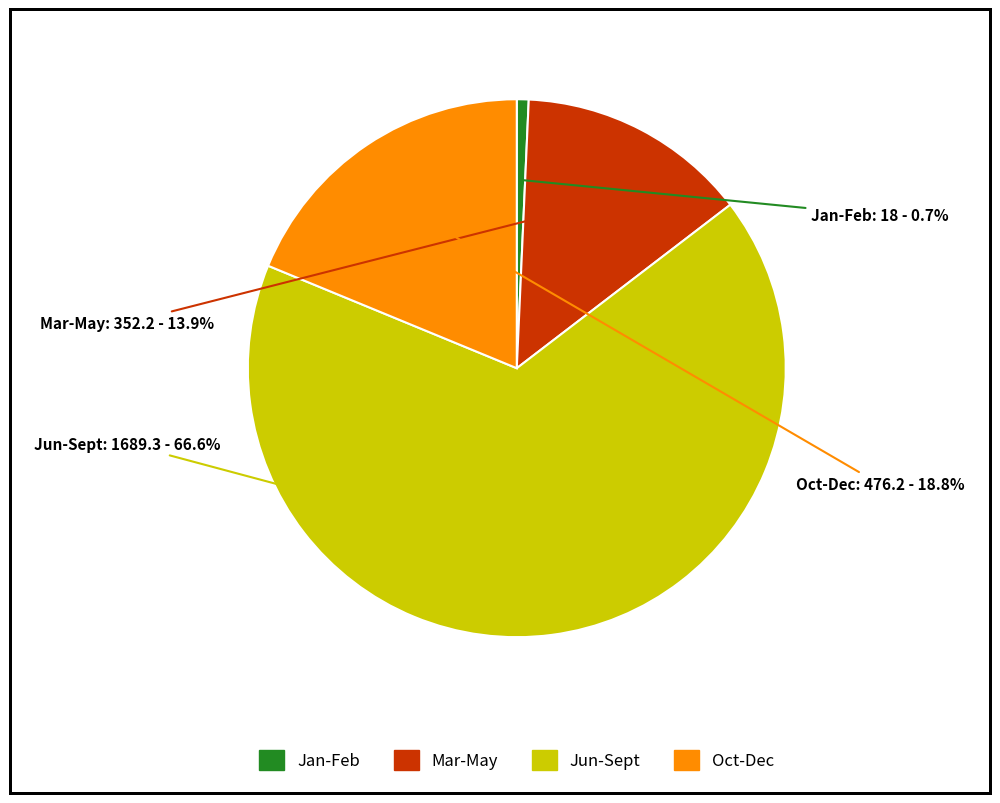

Between Oct-Dec and Jun-Sept, which is larger?

Jun-Sept